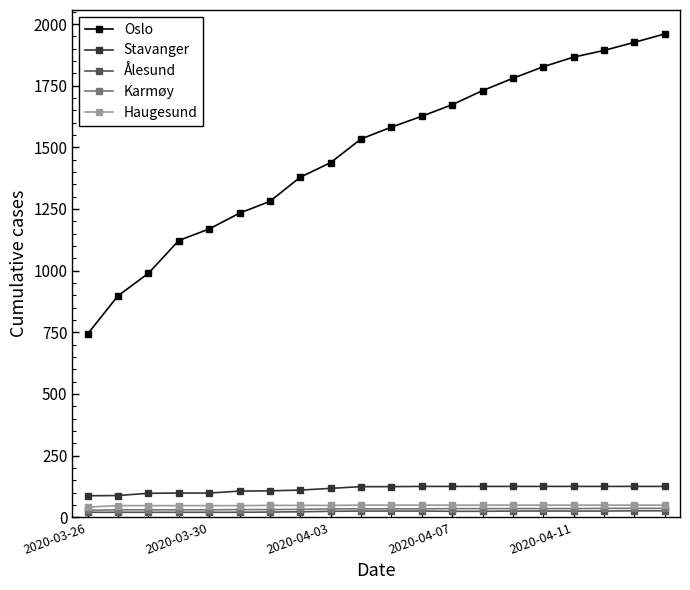

Which series has the largest total across all categories?

Oslo